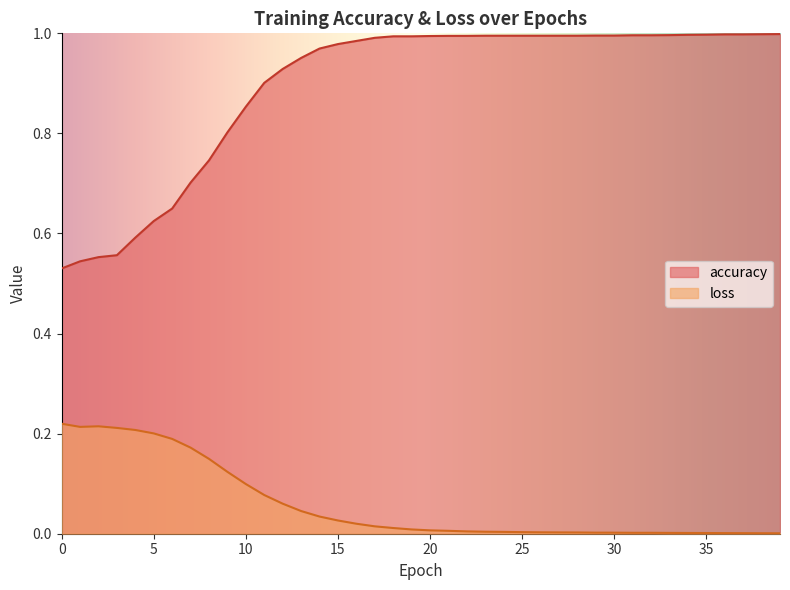

Which label corresponds to the largest value in the chart?

39